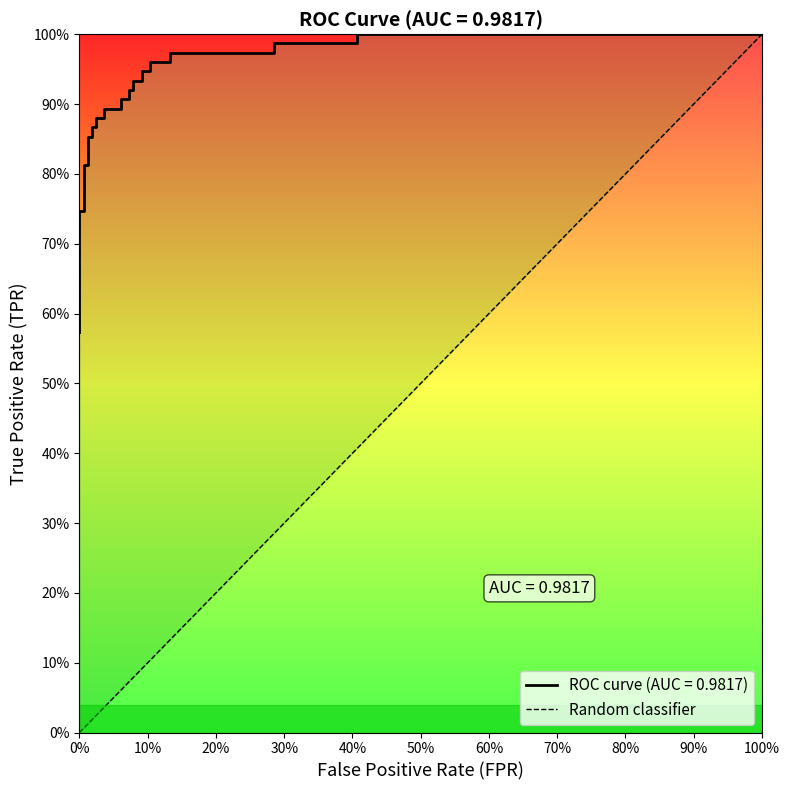

Does the chart have visible grid lines?

No